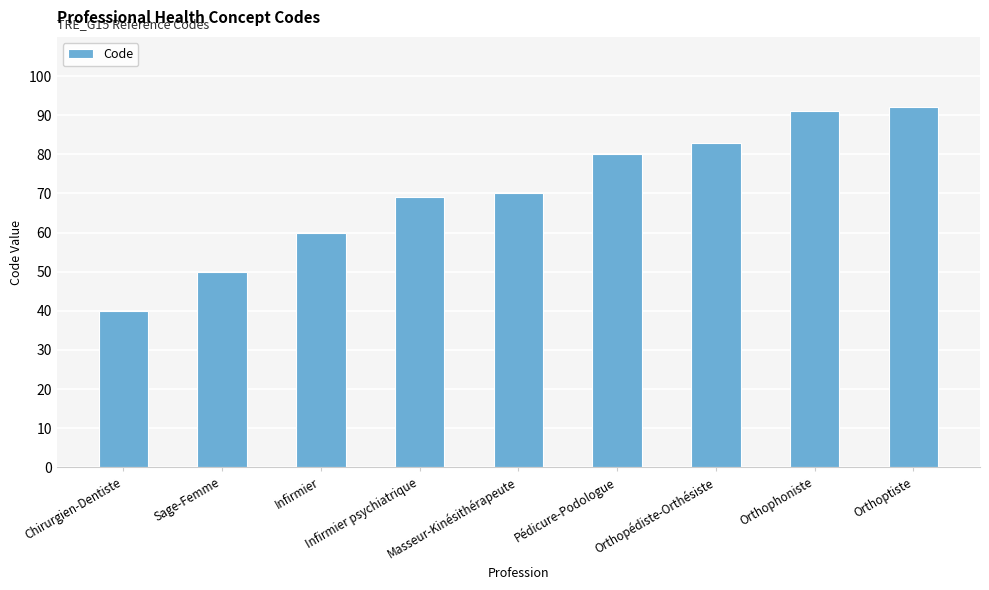

What is the change in value from Infirmier to Infirmier psychiatrique?

+9